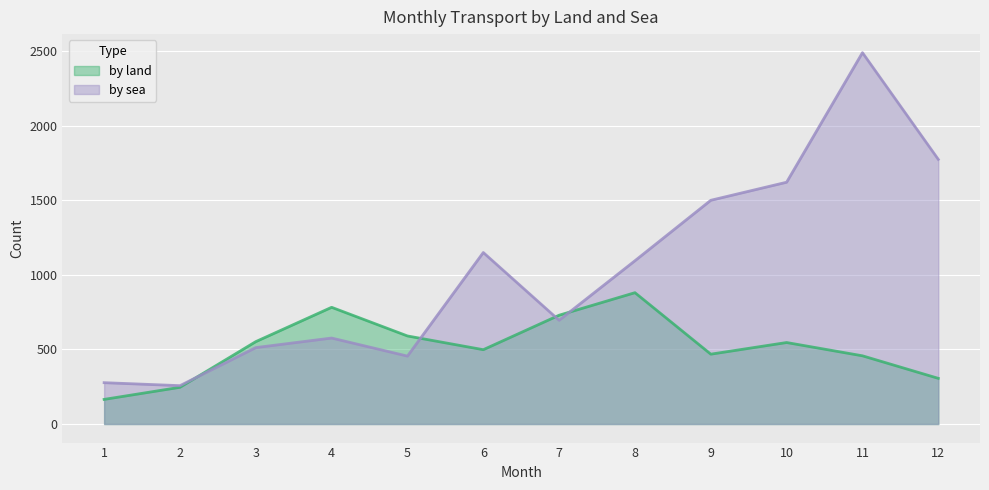

Where is the first local maximum for by sea?

4